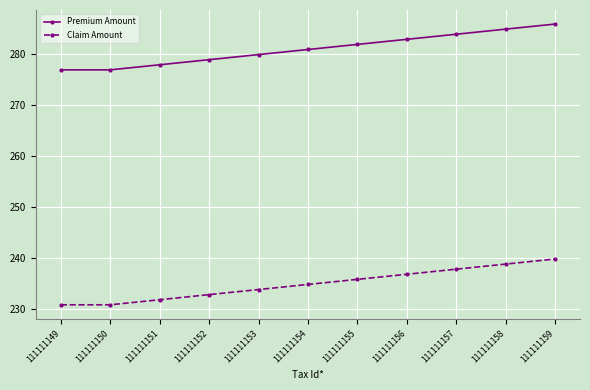

How many distinct data groups are displayed?

2